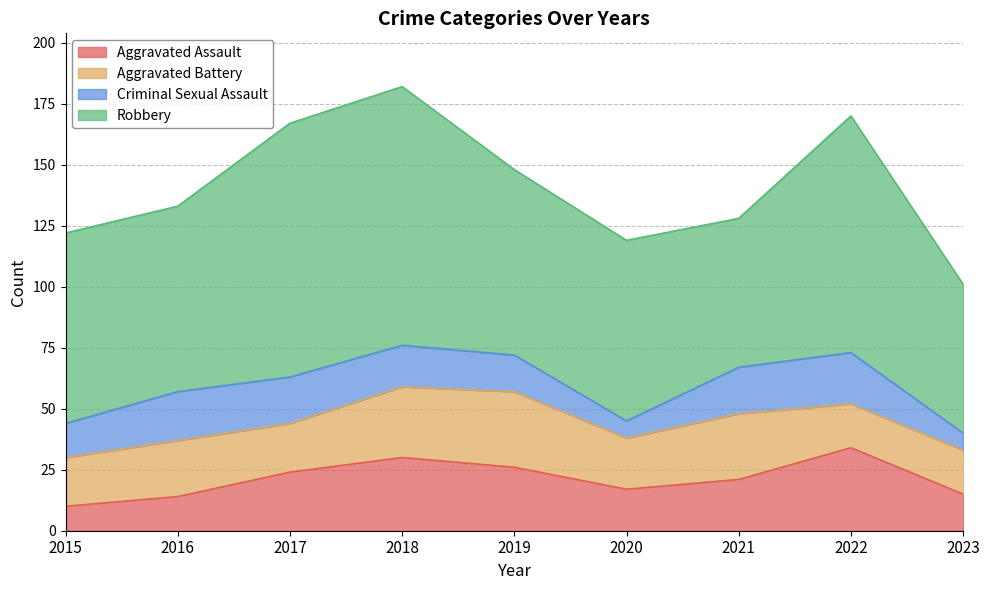

List the series in order of their peak value, lowest first.

Criminal Sexual Assault, Aggravated Battery, Aggravated Assault, Robbery